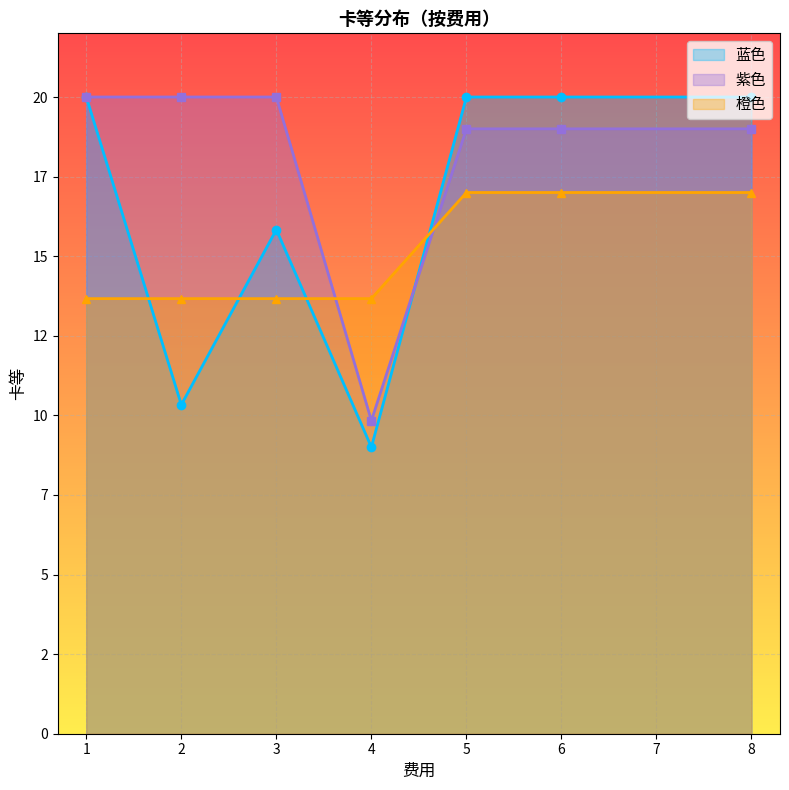

Which series has the largest total across all categories?

紫色_line